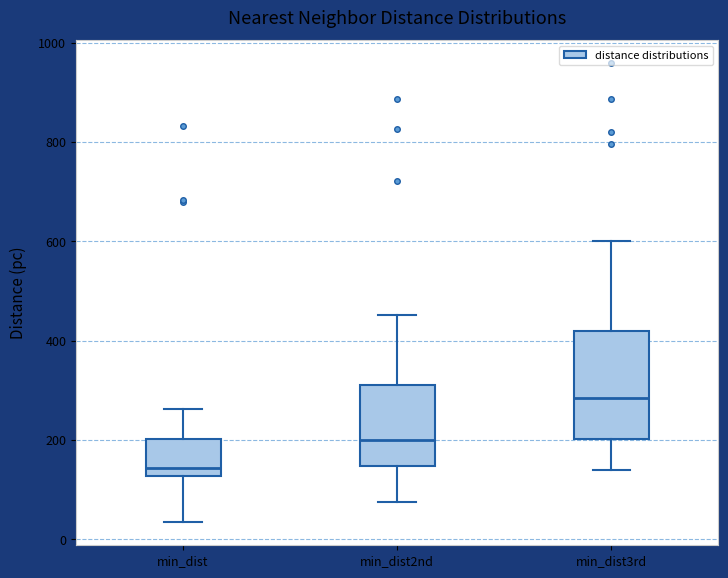

Which box has the highest median line?

min_dist3rd